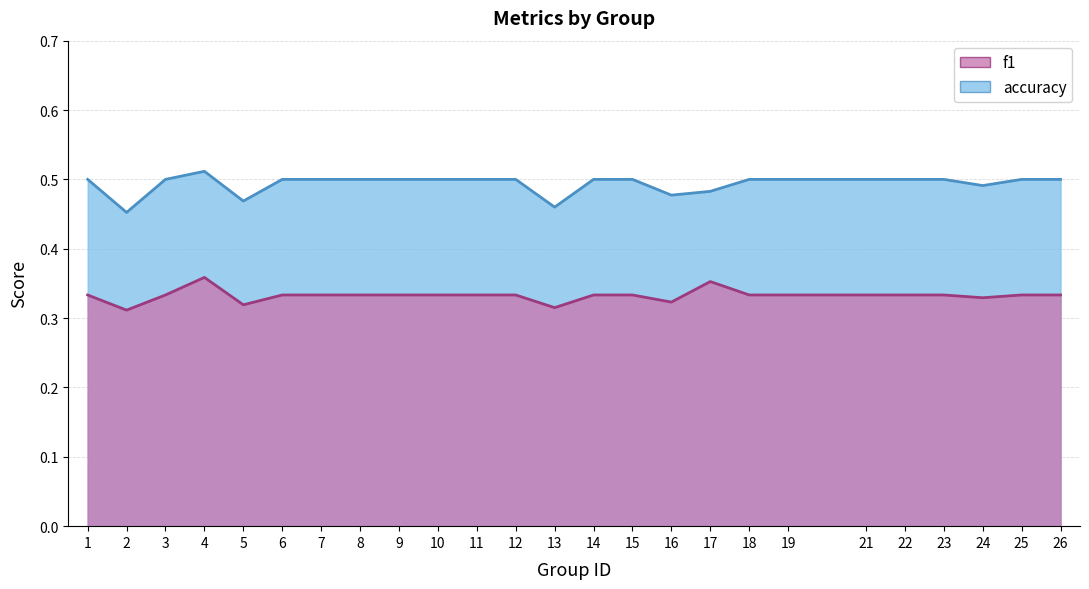

How many lines are shown in the chart?

2